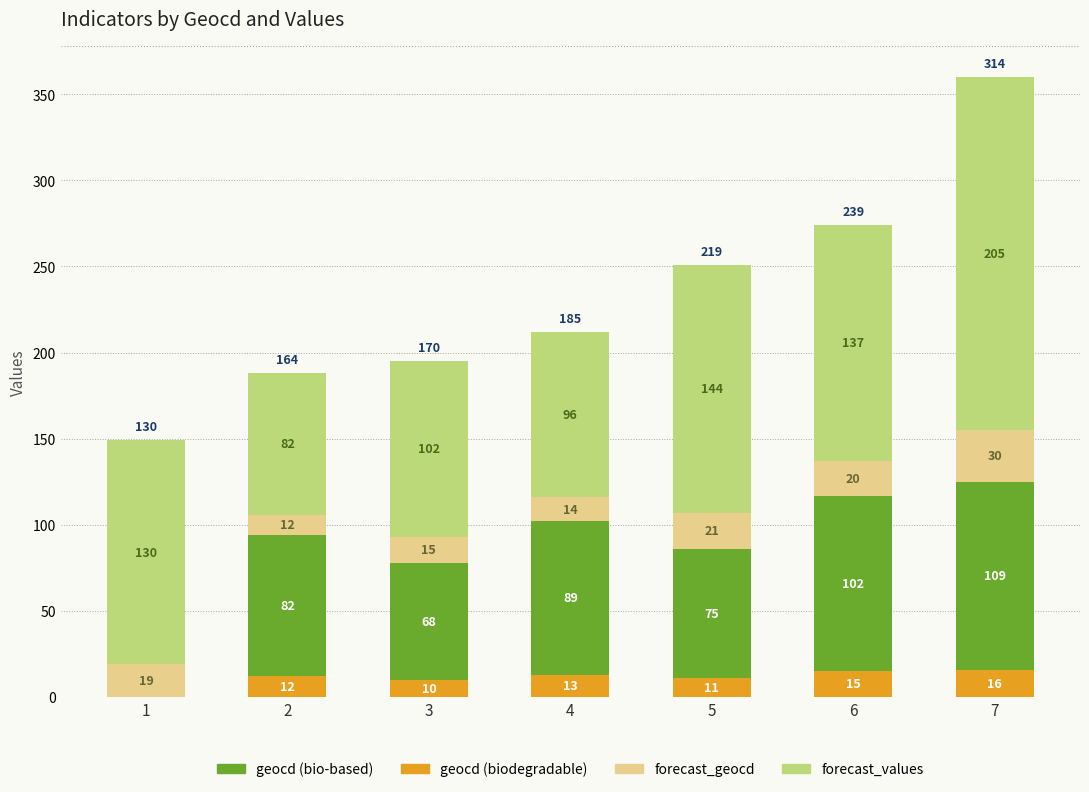

At which category is the sum across all series the highest?

7